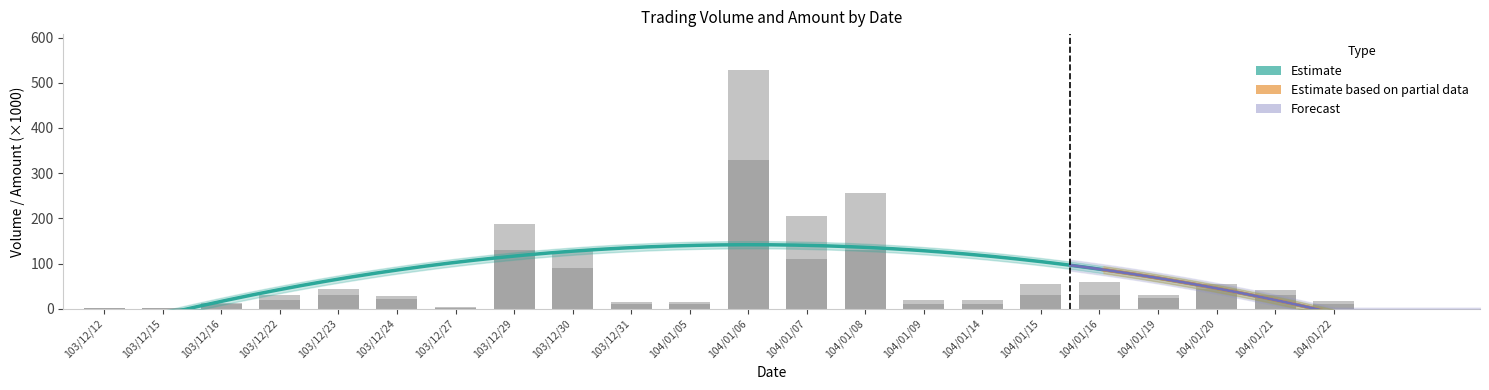

What is the difference between the highest and lowest values at 104/01/15?

25.2